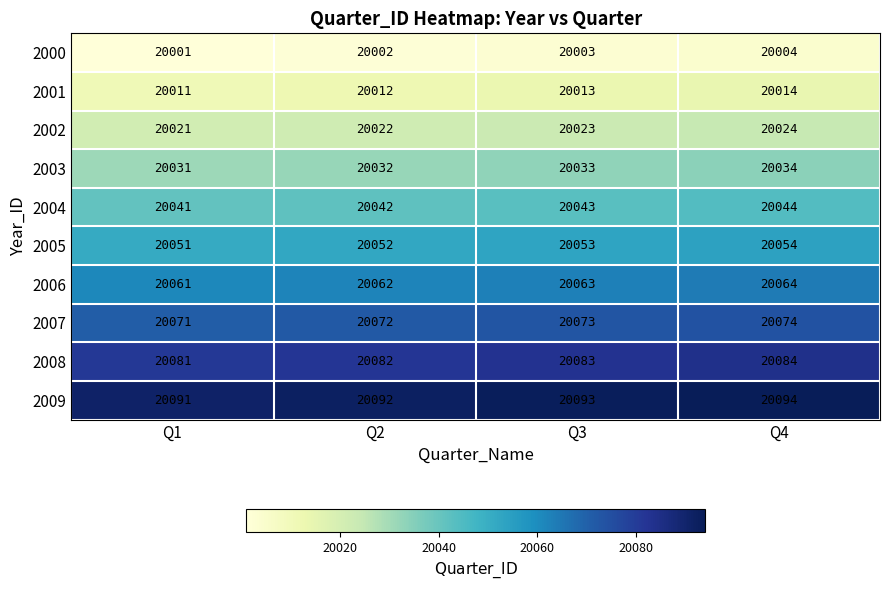

Rank the categories by 2005 value from highest to lowest.

Q4, Q3, Q2, Q1